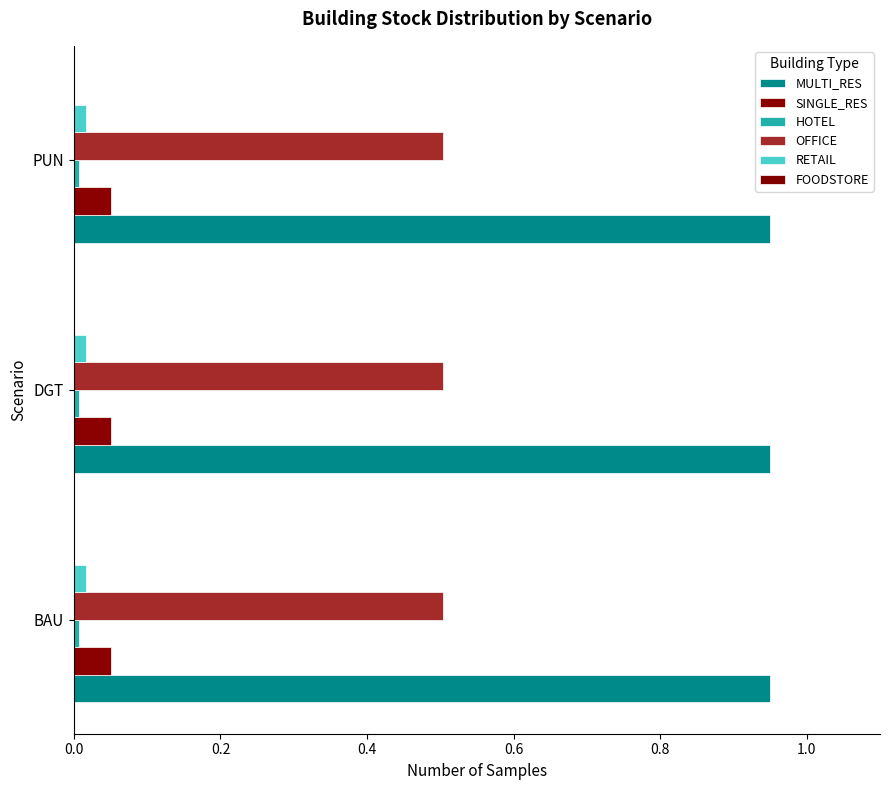

Which category has the highest value across all series?

BAU